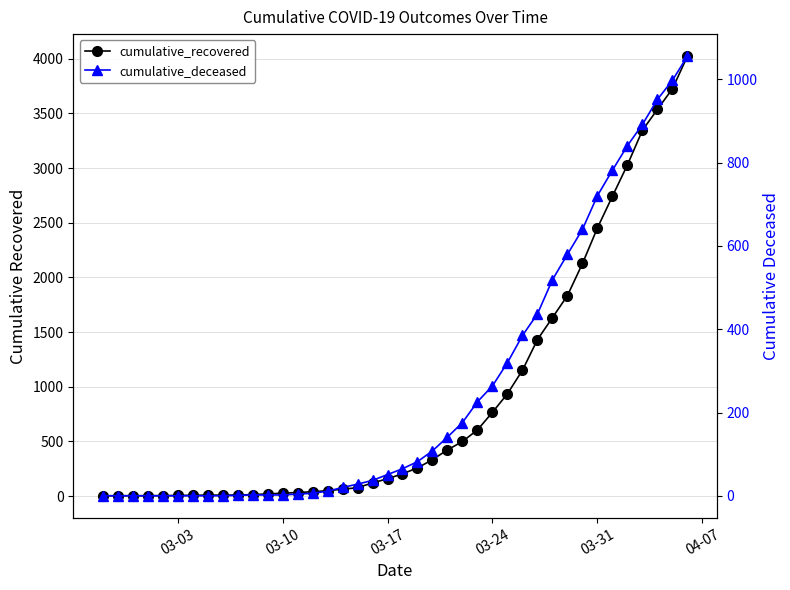

What is the difference between the maximum and minimum values in the cumulative_deceased series?

1056